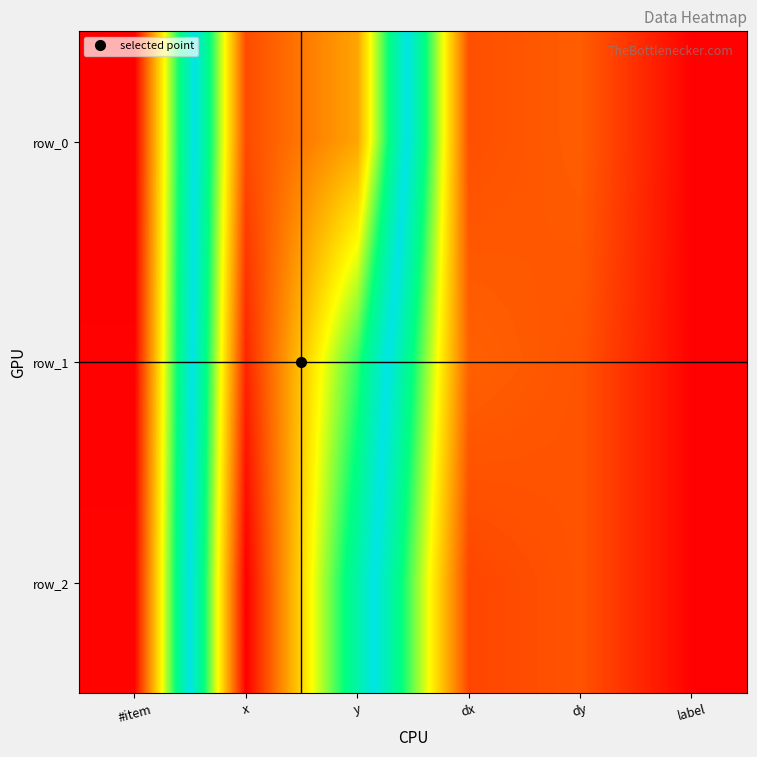

What is the maximum value for row_0?

0.9